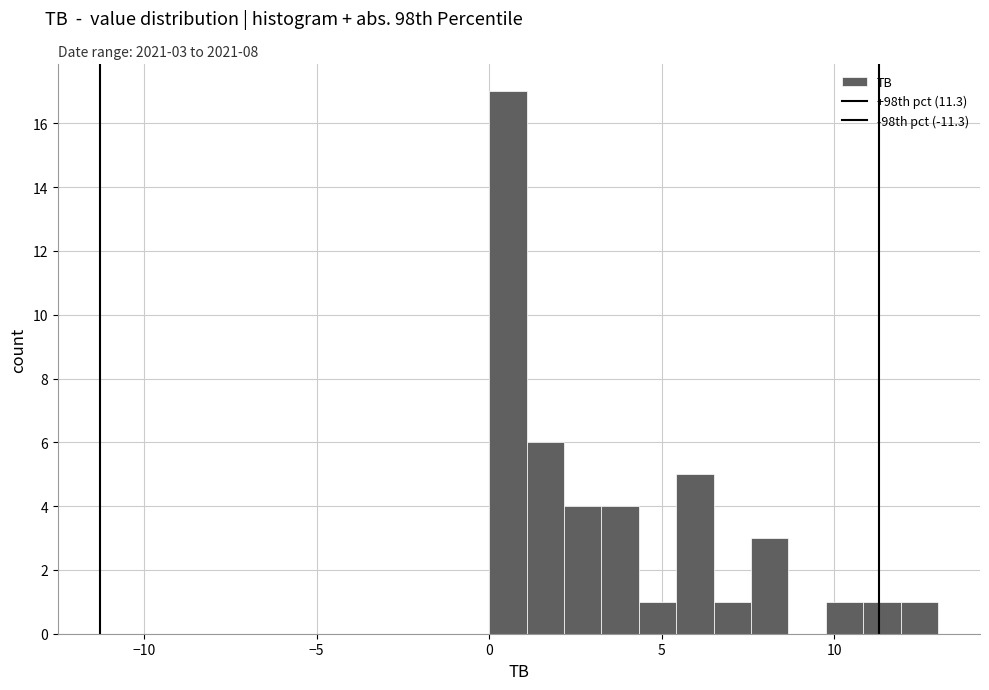

Around what value on the x-axis is the tallest bar? Give the approximate position of its centre, as read against the axis.

0.5